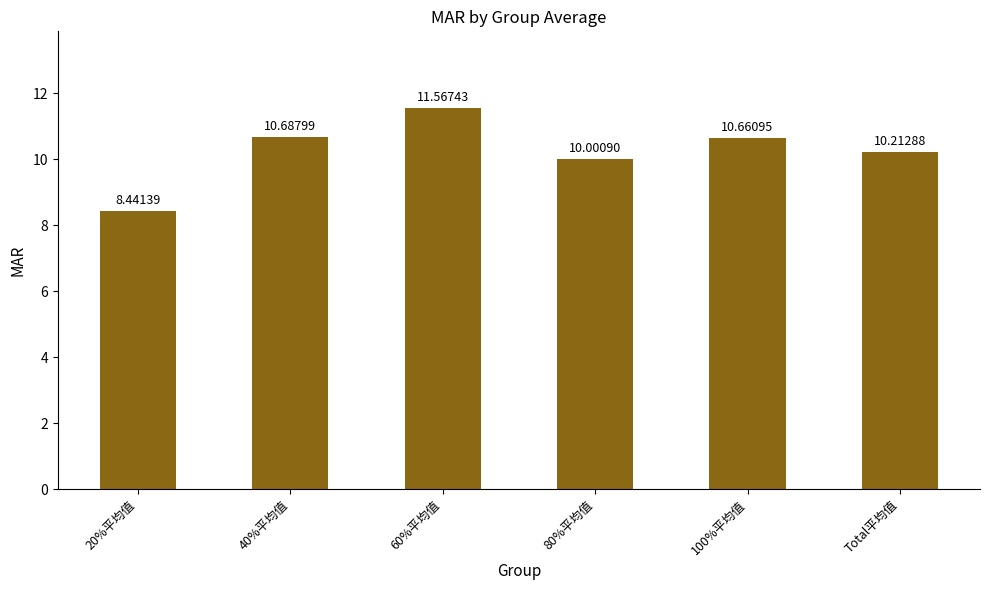

Does the chart contain stacked bars?

No